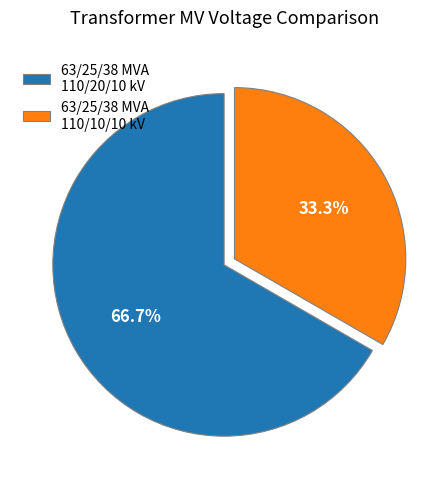

Count the number of slices in the pie.

2